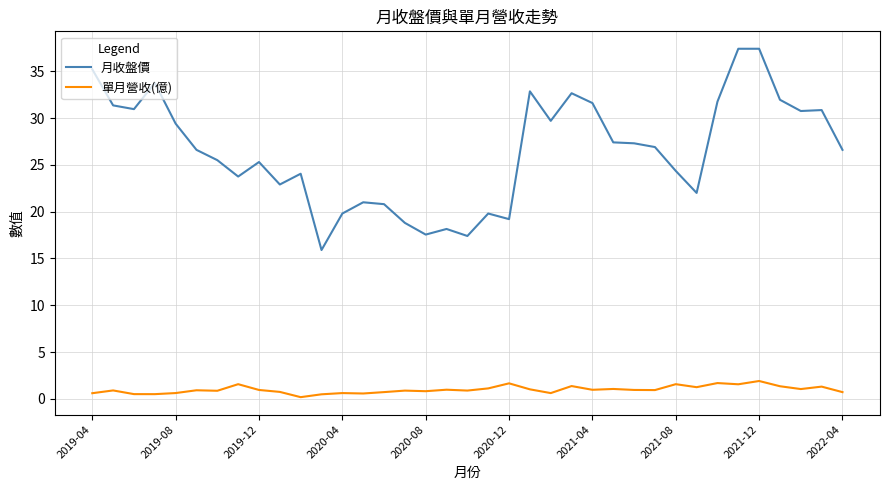

What is the difference between the maximum and minimum values in the 單月營收(億) series?

1.7